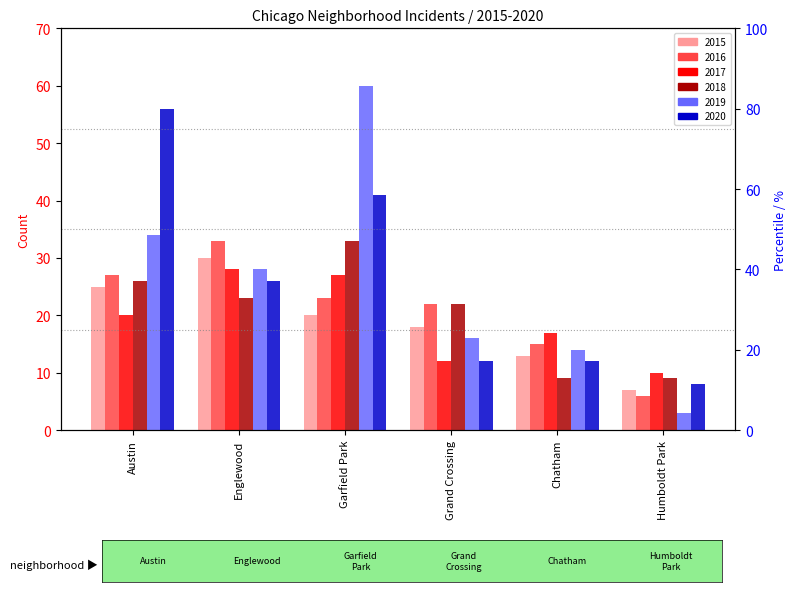

The 2017 series shows 13 at Austin. True or false?

False